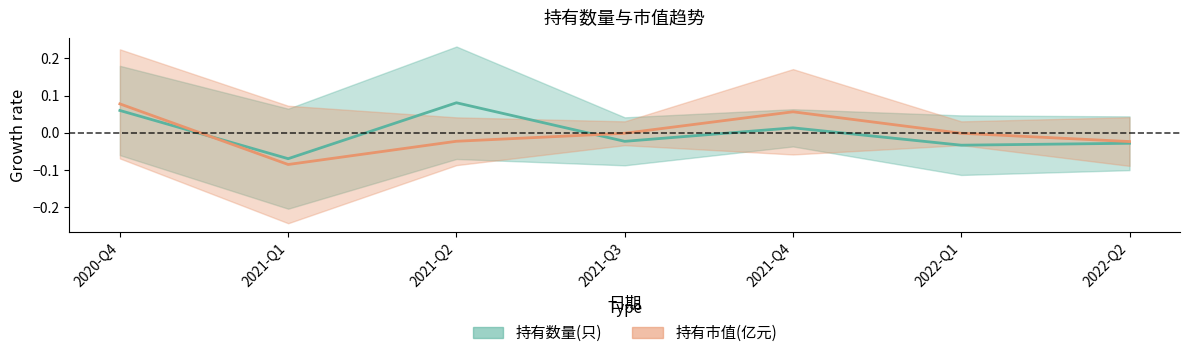

The 持有数量(只) series shows 0.1 at 2021-Q2. True or false?

True